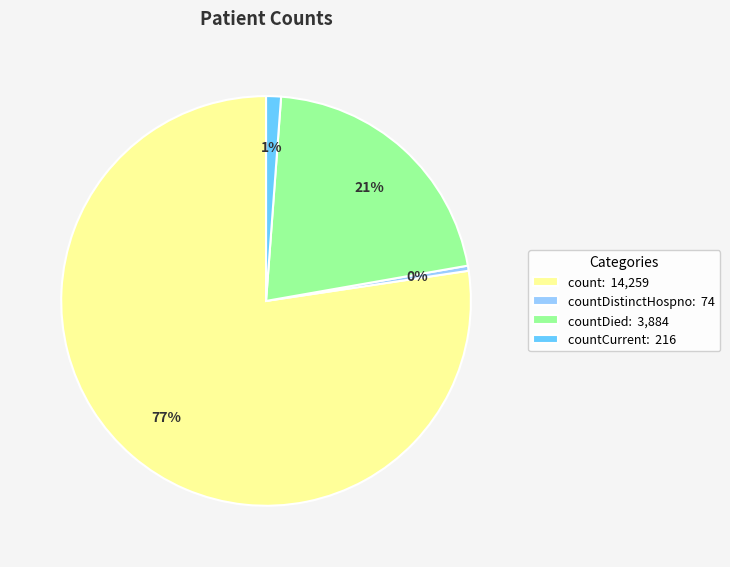

What percentage is the countCurrent: 216 slice, to the nearest percent?

1%